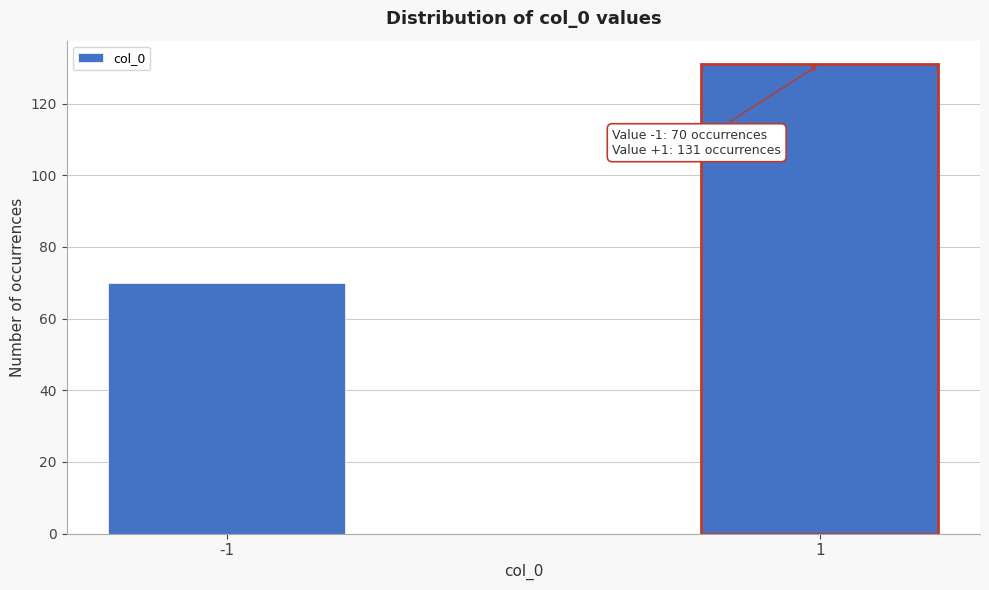

Reading left to right, list all the values displayed in this chart.

70	131